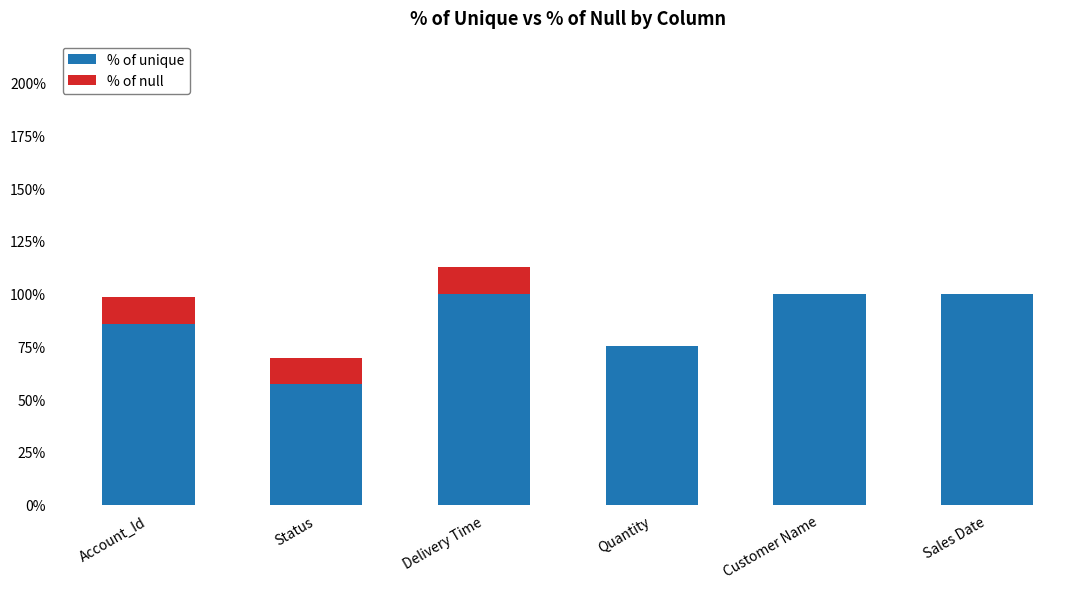

What is the sum of all % of unique values?

517.9